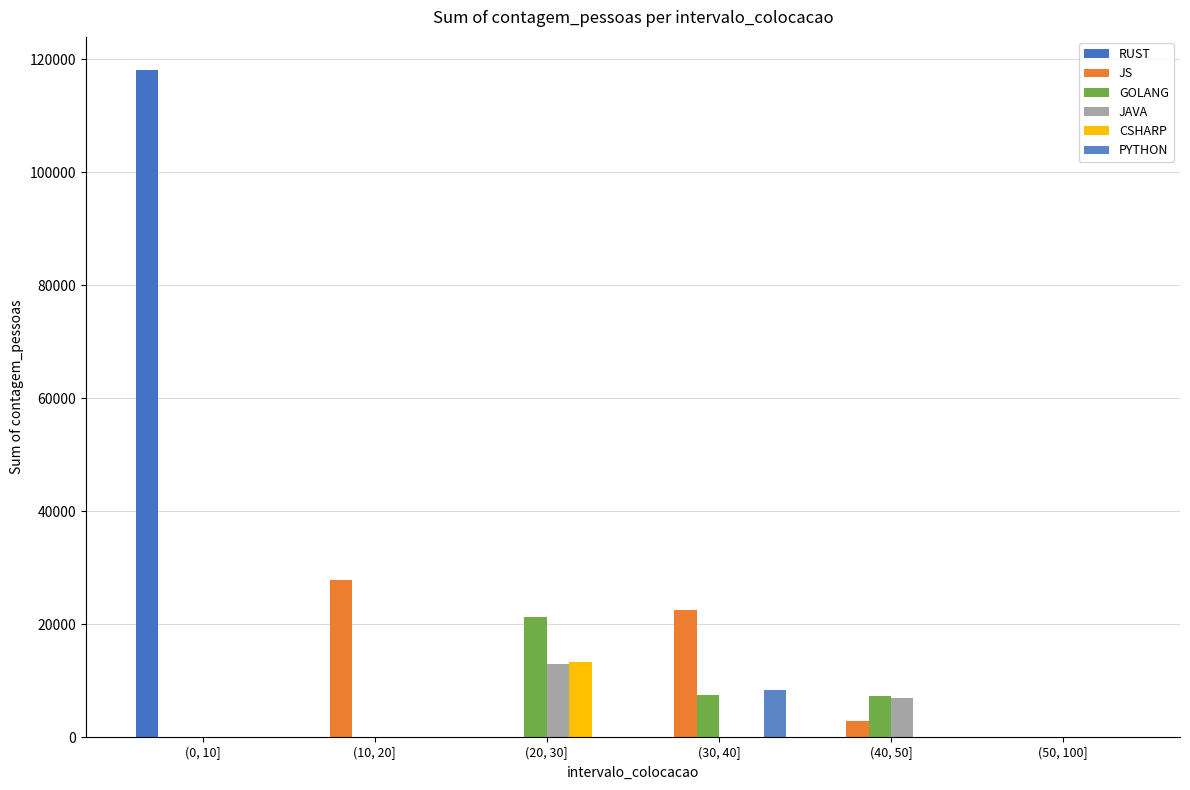

Is it true that GOLANG equals -11187 at (10, 20]?

False